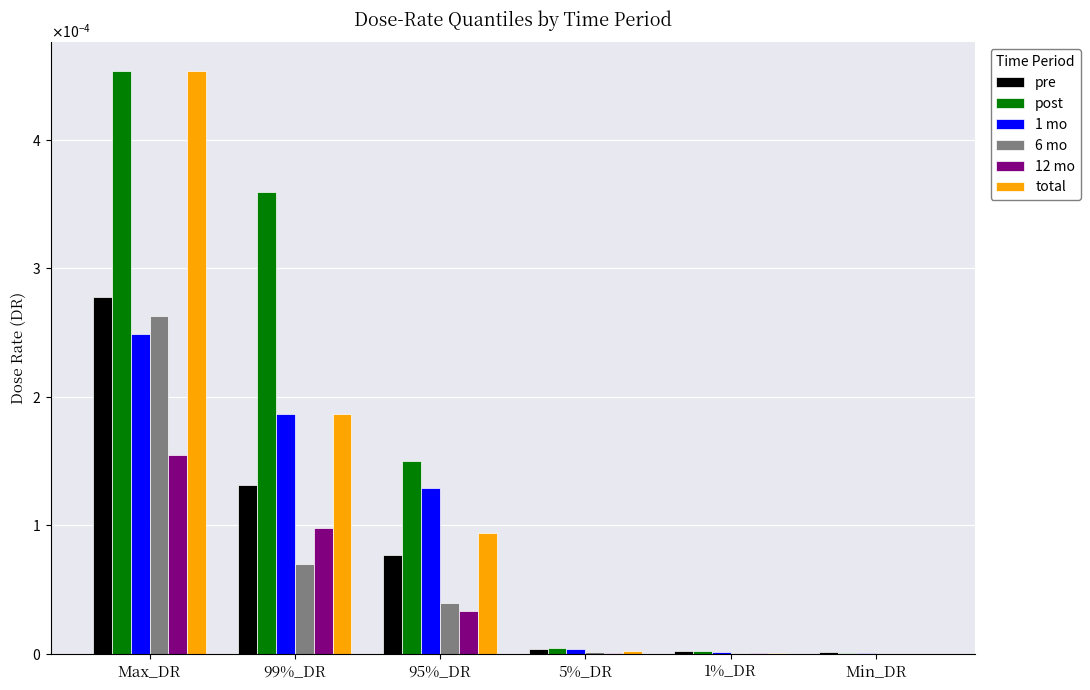

Which series has the largest range (max minus min)?

total